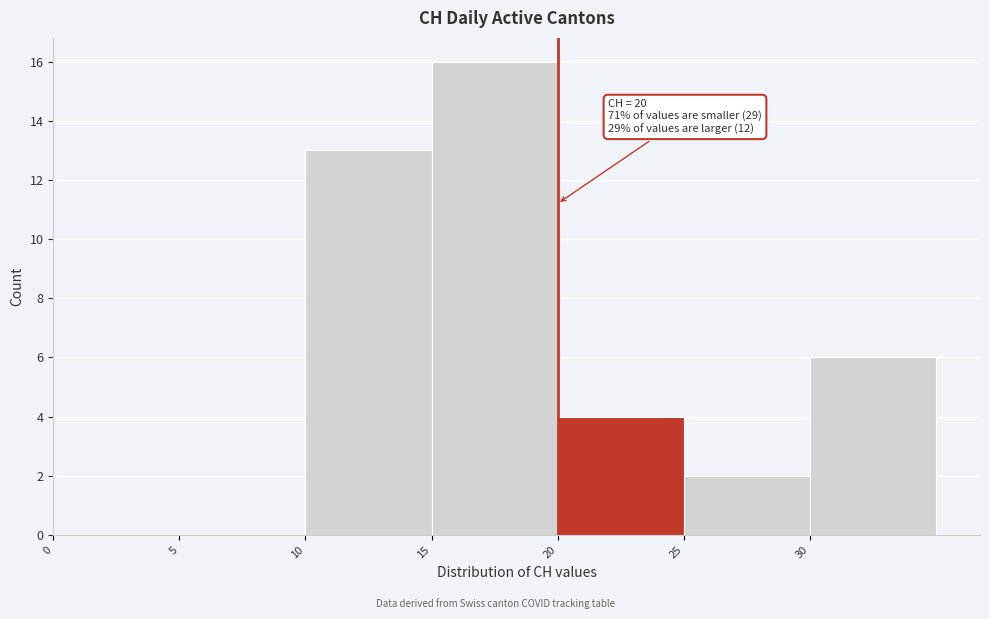

Over which range of the x-axis is the bar tallest?

15 to 20